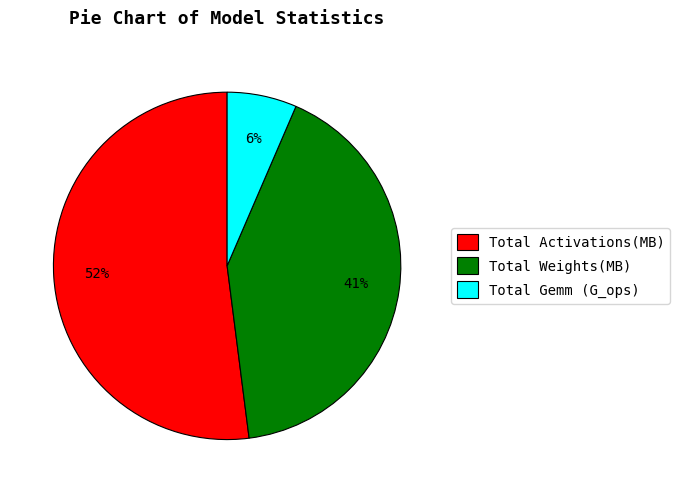

Does any single category account for the majority?

Yes